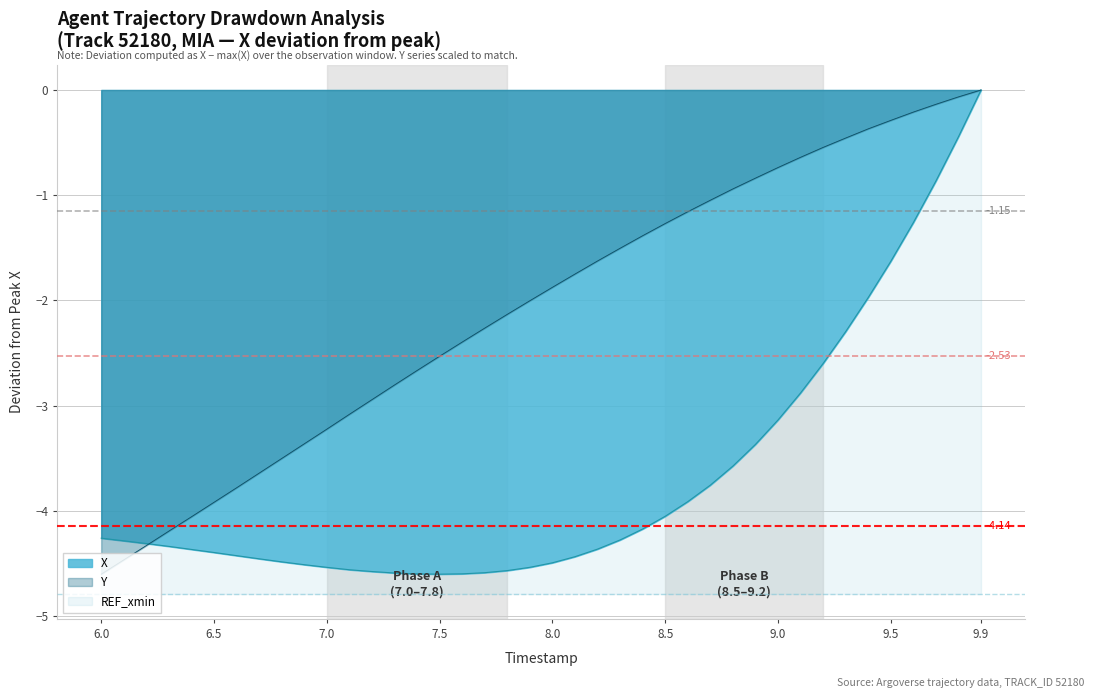

Count the number of categories in the chart.

40